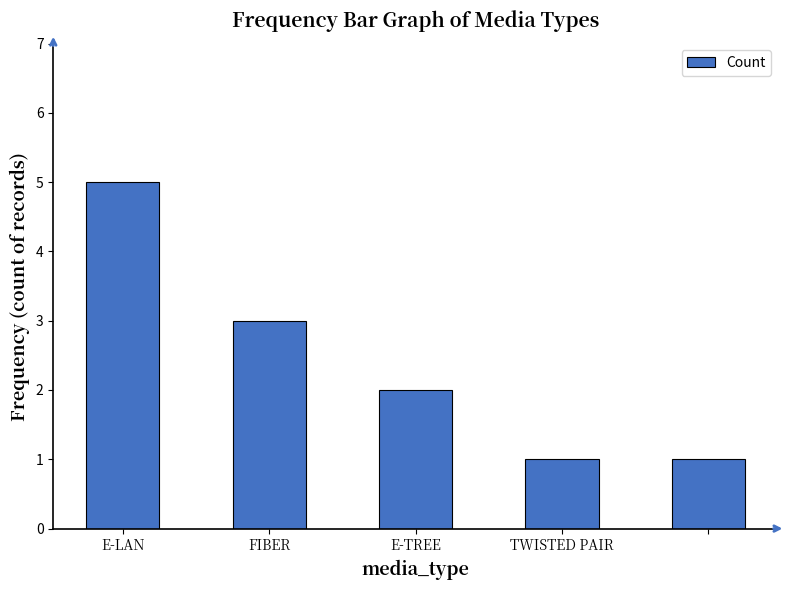

What is the difference between the maximum and minimum values?

4